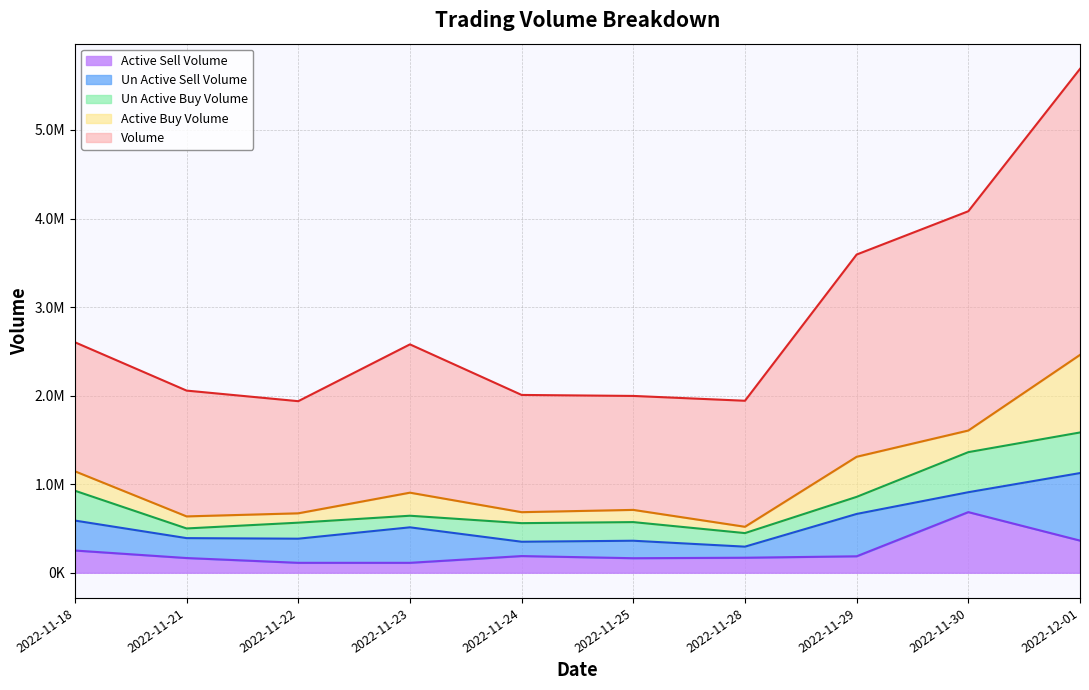

How many data points in active_sell_volume are less than 185700?

5